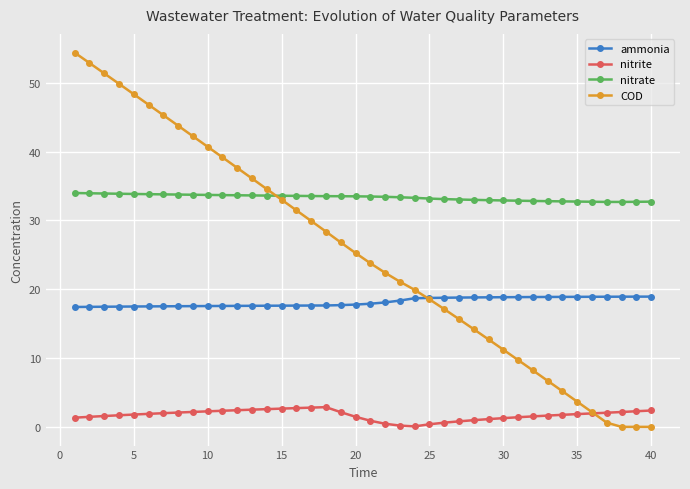

Does the chart display data point markers on the line(s)?

Yes